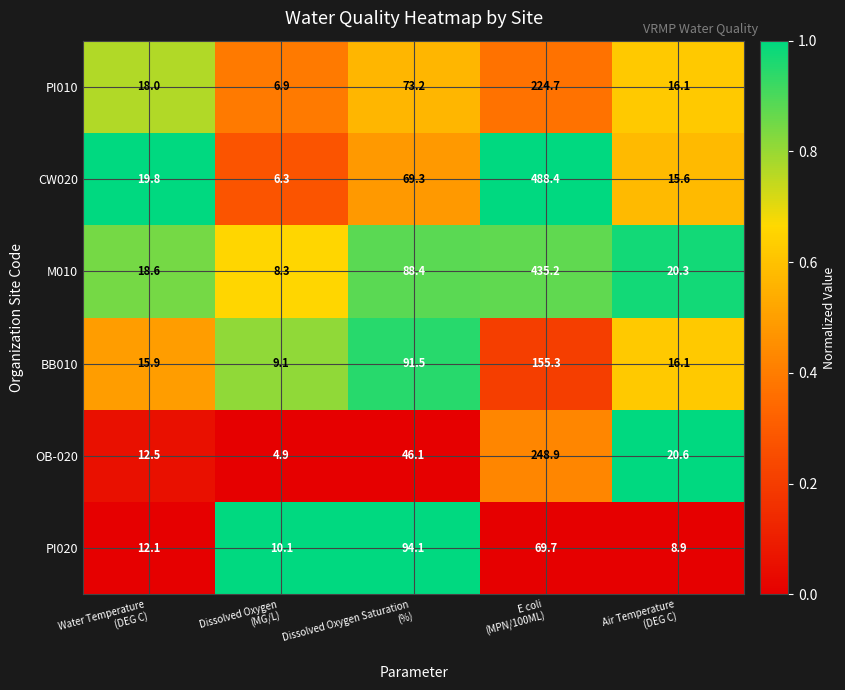

Which series has the widest spread of values?

CW020